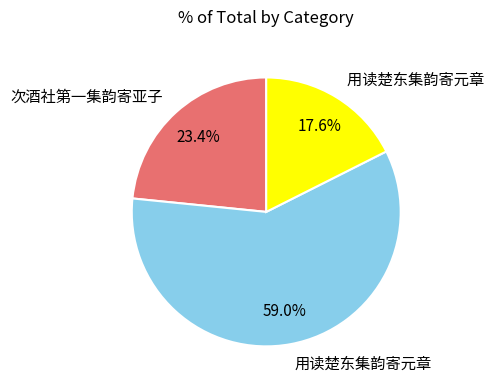

How many segments does this pie chart have?

3